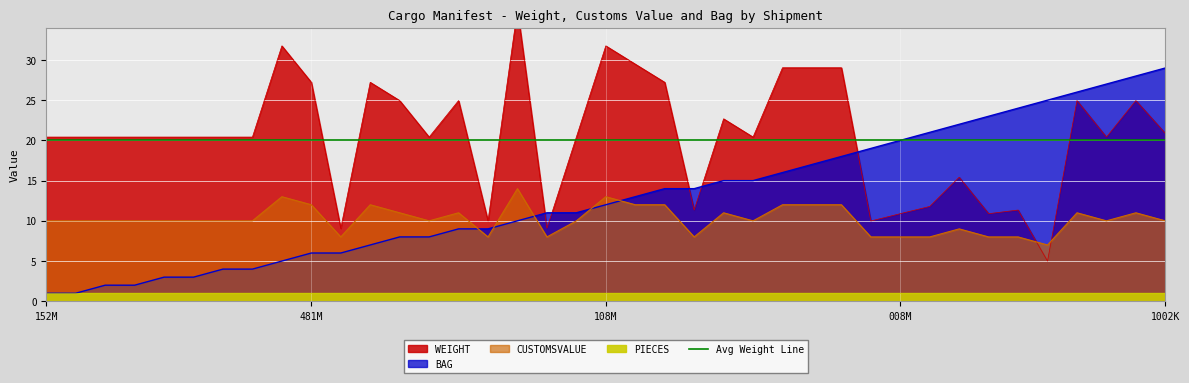

After their last crossing, which series has the higher values: BAG or CUSTOMSVALUE?

BAG